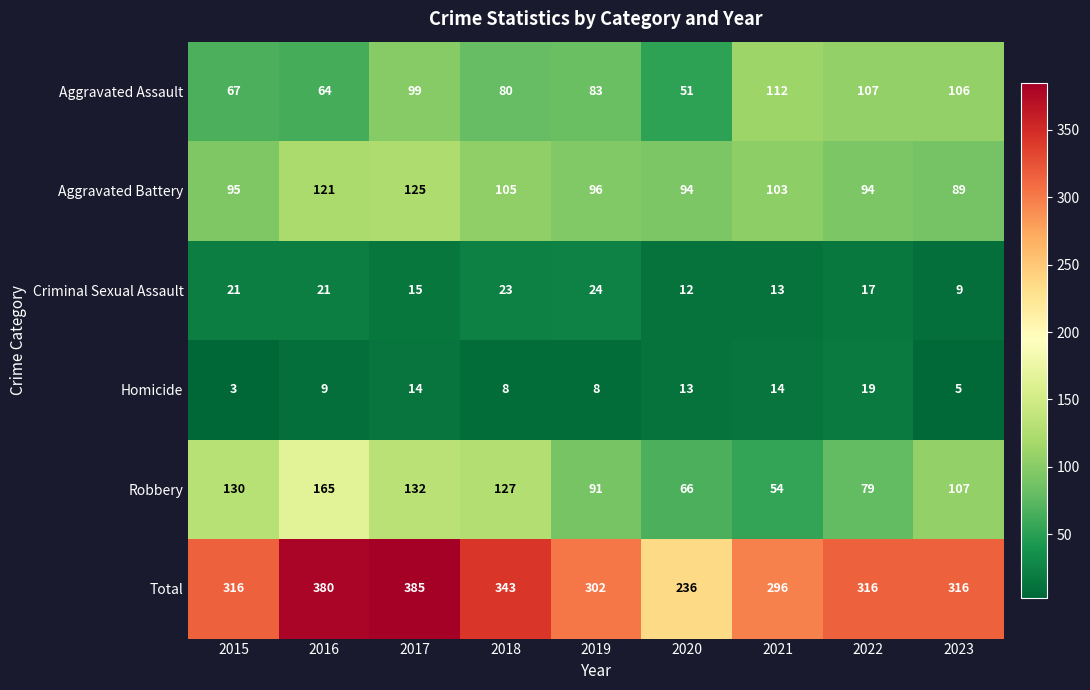

How many categories are shown in the chart?

9